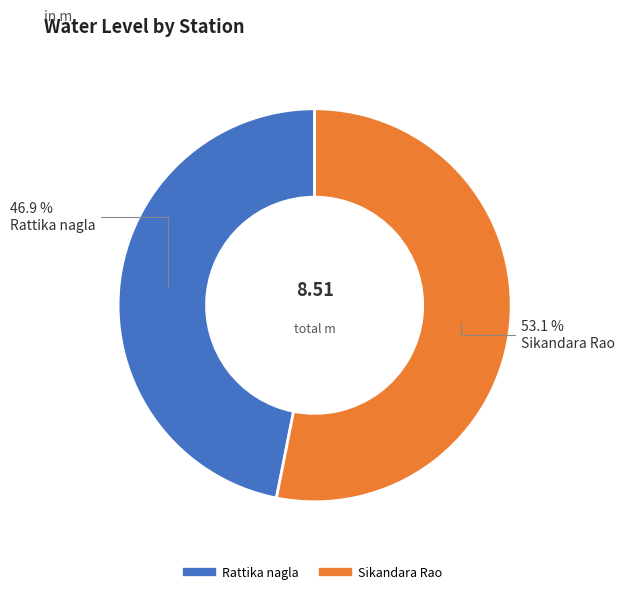

The Sikandara Rao slice represents 53% of the pie. True or false?

True